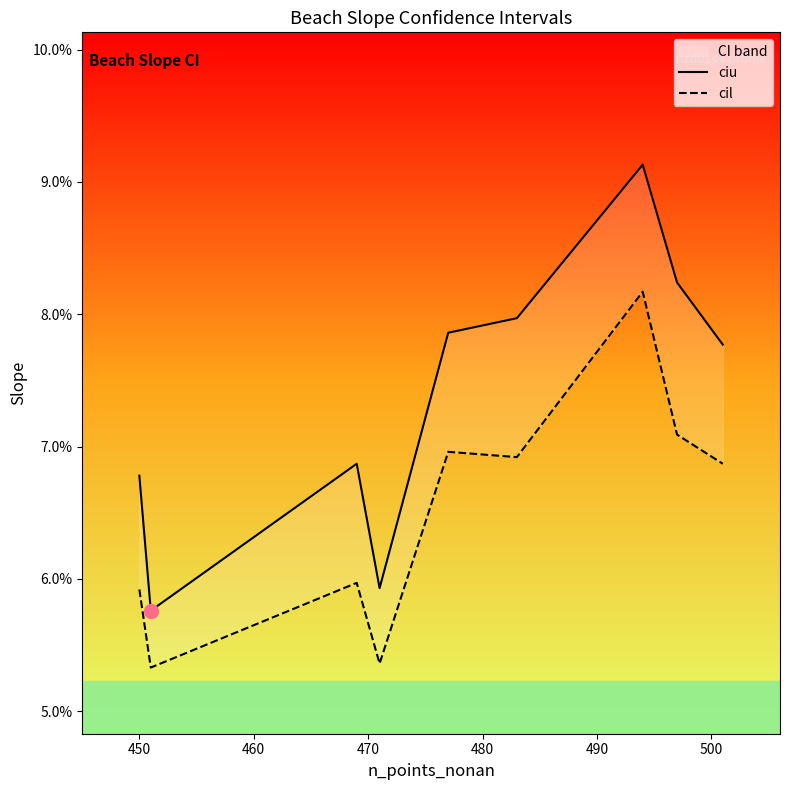

Reading left to right, list all the values displayed in this chart.

ciu: 0.1	0.1	0.1	0.1	0.1	0.1	0.1	0.1	0.1
cil: 0.1	0.1	0.1	0.1	0.1	0.1	0.1	0.1	0.1